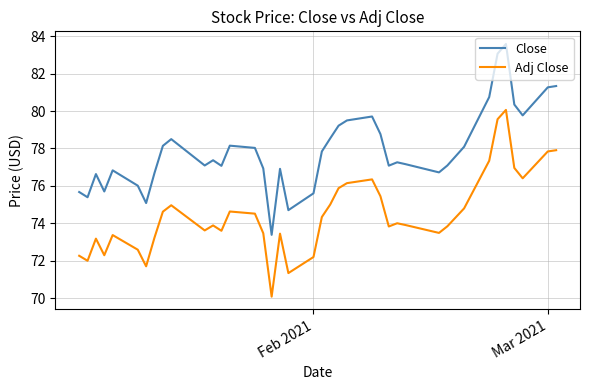

True or false: Close and Adj Close cross at least once.

False